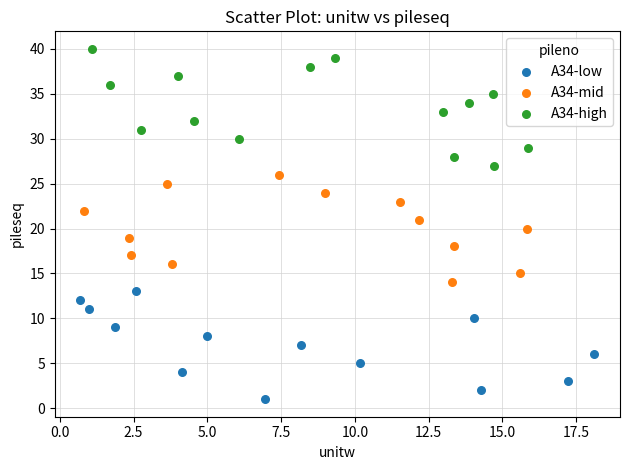

Which series reaches the minimum Y coordinate?

A34-low